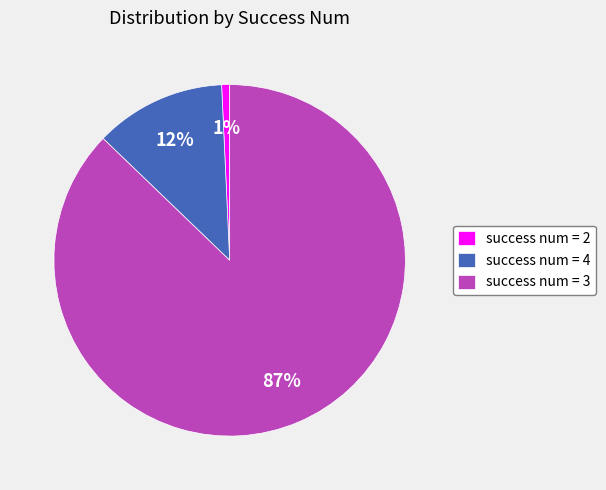

Does success num = 3 account for over 50% of the chart?

Yes